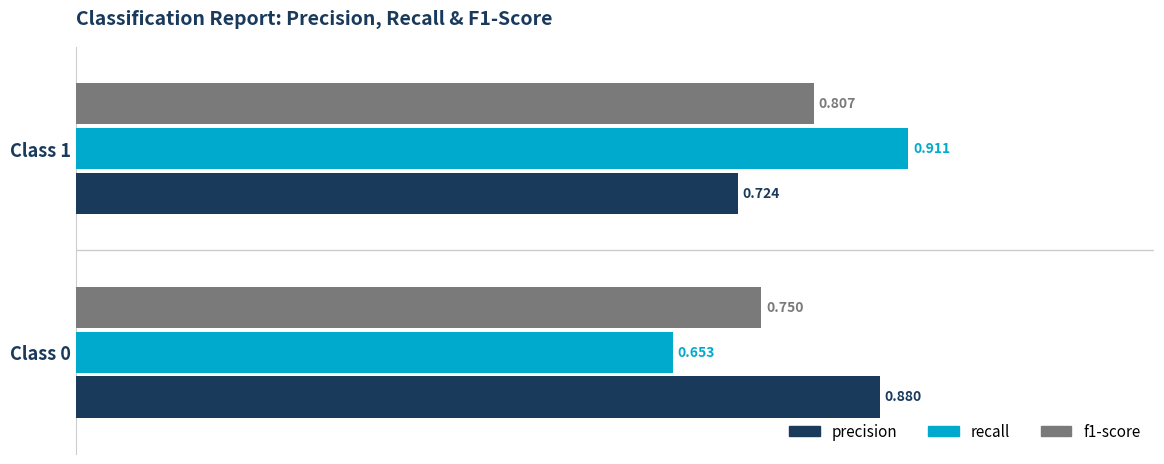

Which series has the largest total across all categories?

precision